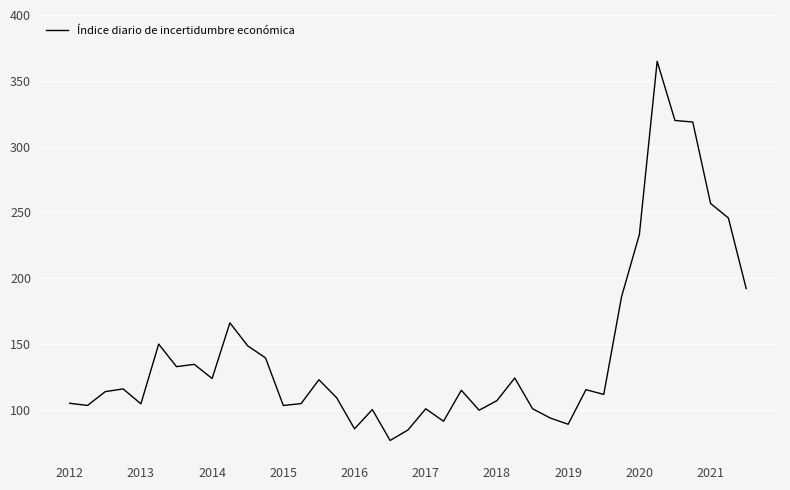

Does the chart display data point markers on the line(s)?

No